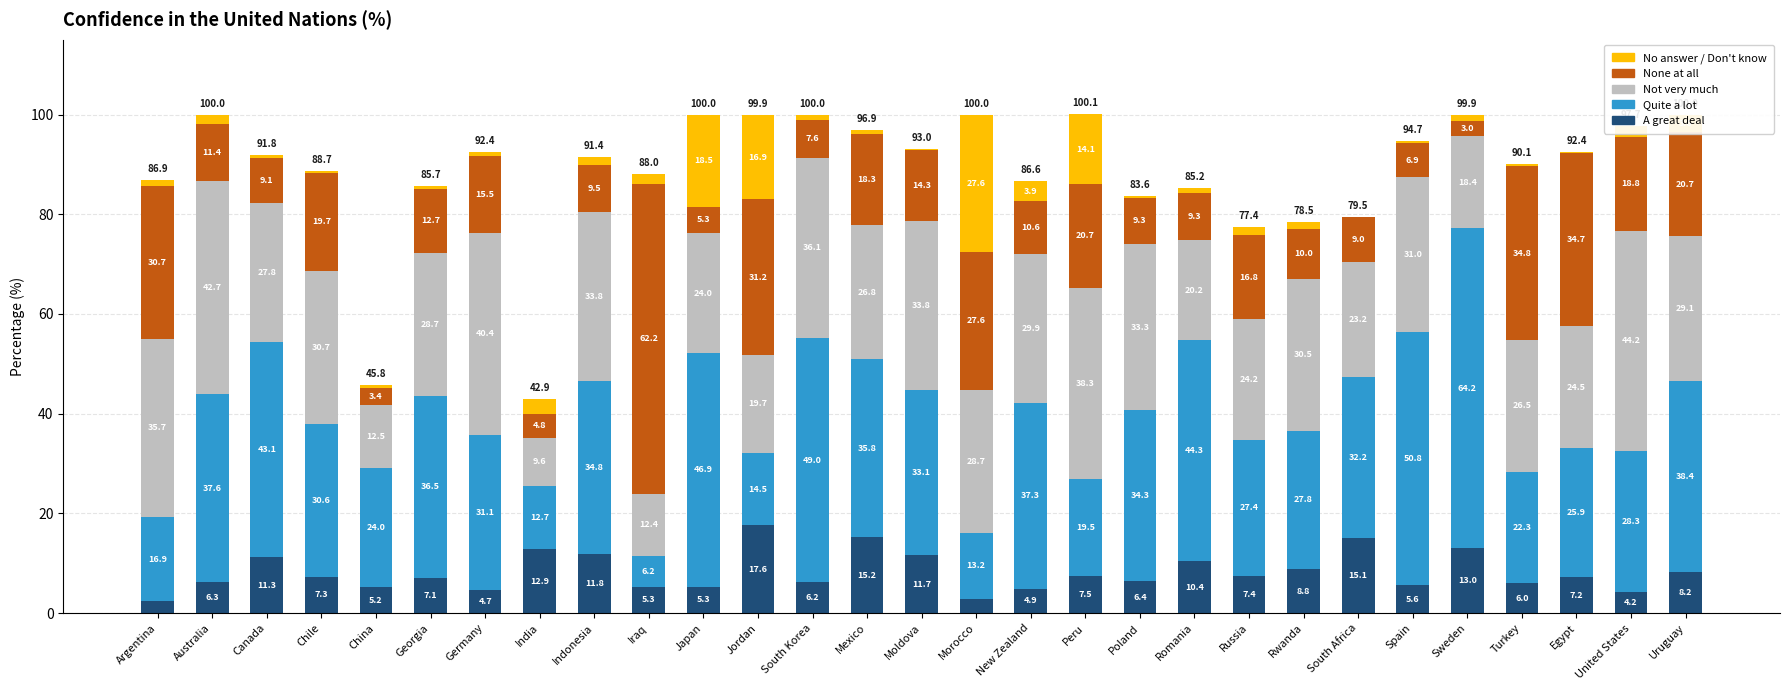

At which category is the sum across all series the highest?

Peru